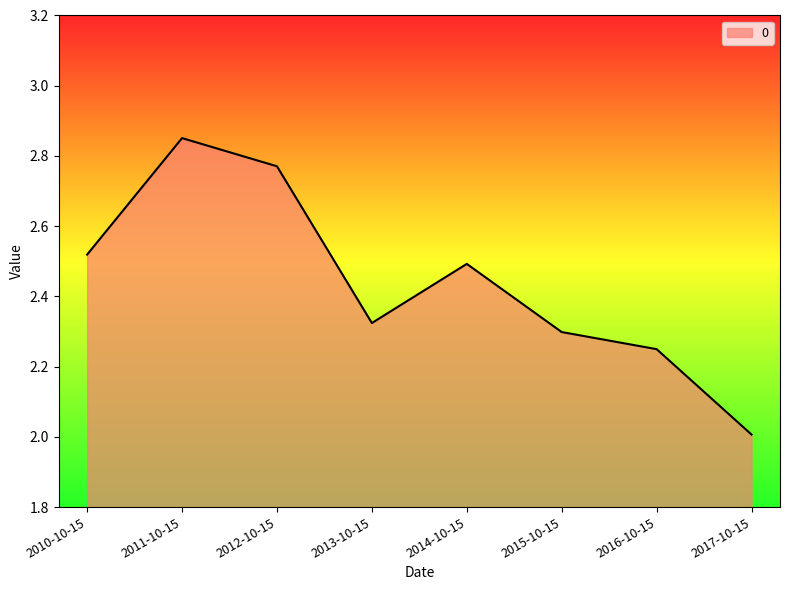

The chart shows a value of 3.7 at 2016-10-15. True or false?

False